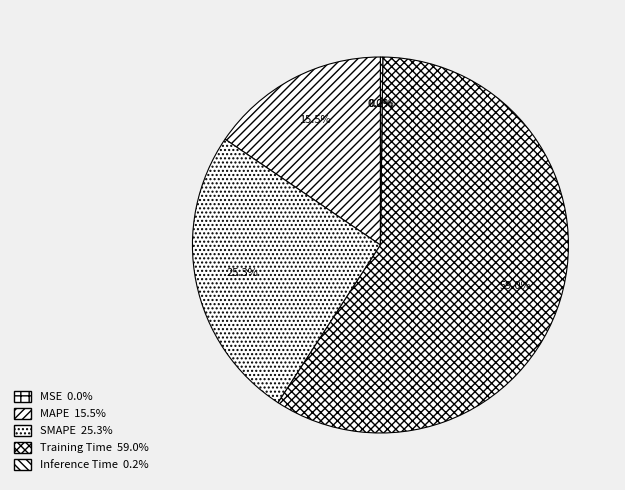

To the nearest percent, what is the difference between the MSE and Training Time slice percentages?

59%